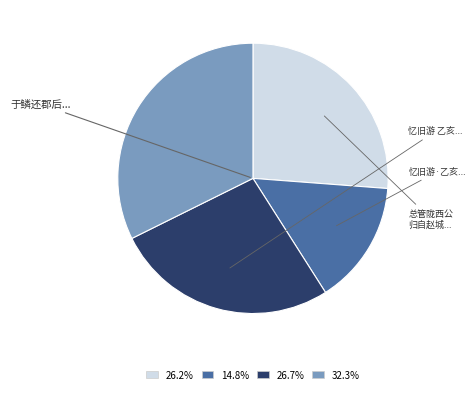

Does any single category account for the majority?

No